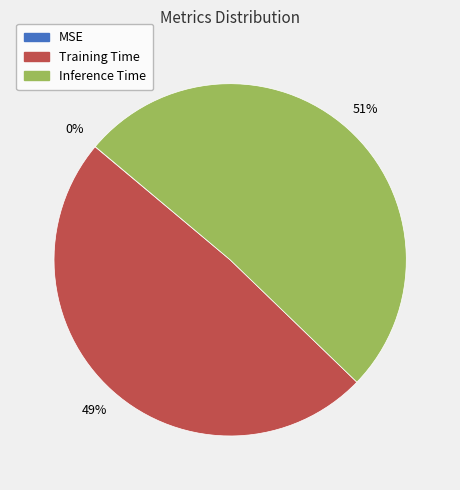

What is the largest slice in the pie chart?

Inference Time